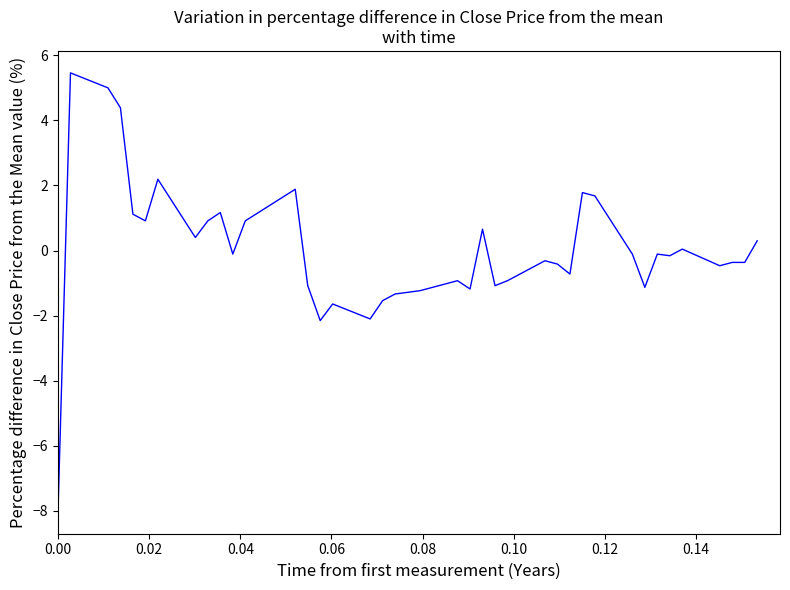

What is the difference between the maximum and minimum values?

13.5